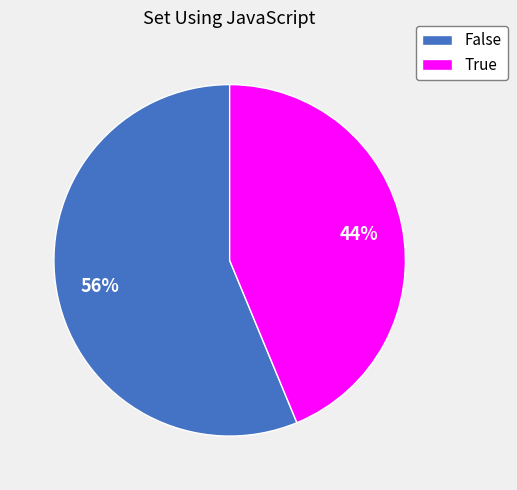

Which has a higher value, False or True?

False